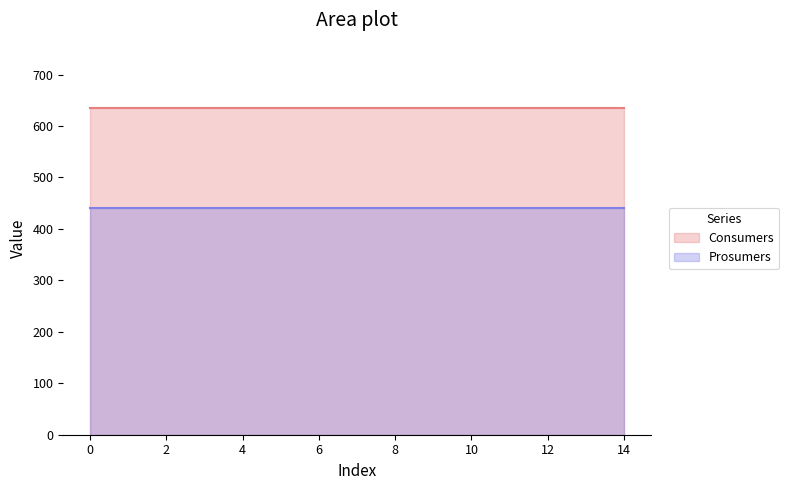

Read the Consumers value at 1.

635